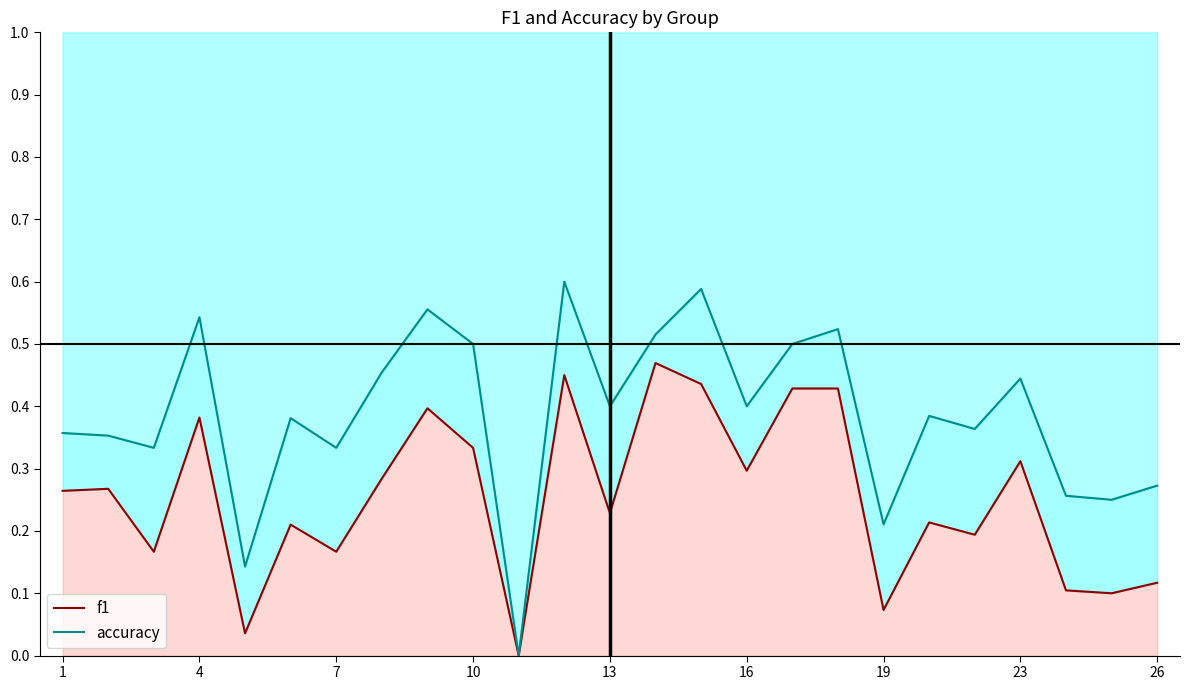

Rank the series by their average value, from highest to lowest.

accuracy, f1